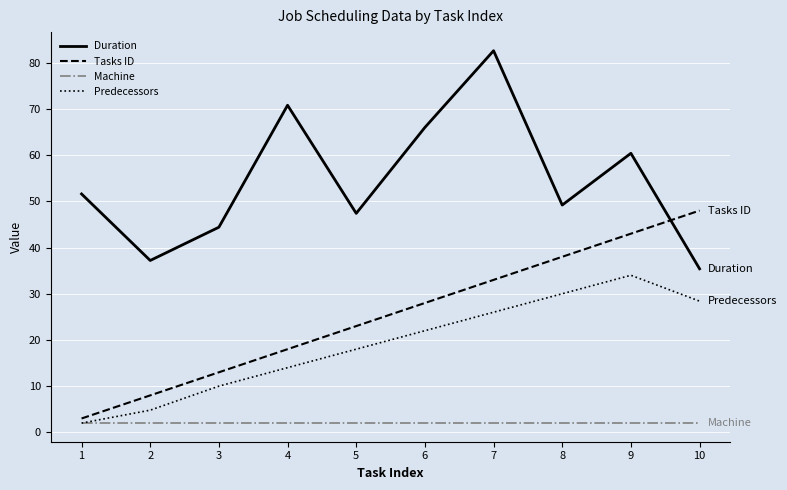

Rank the categories by Tasks ID value from lowest to highest.

1, 2, 3, 4, 5, 6, 7, 8, 9, 10